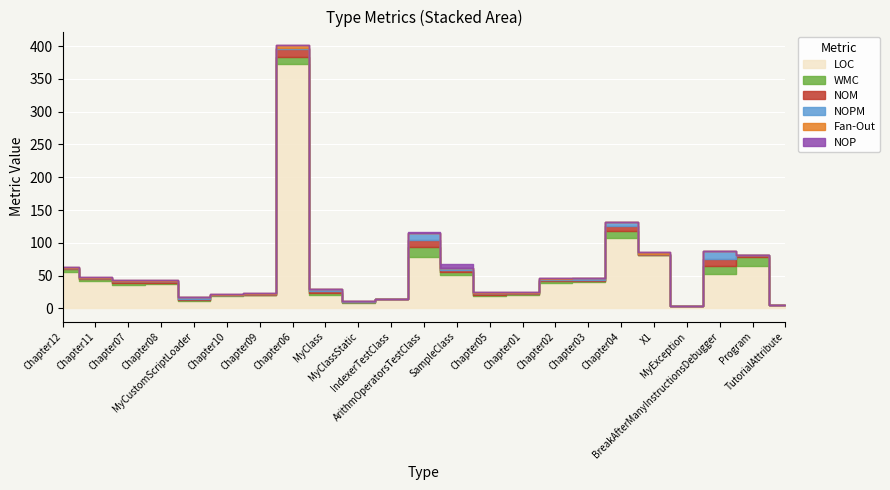

Where is NOPM nearest to the value 5?

Chapter04